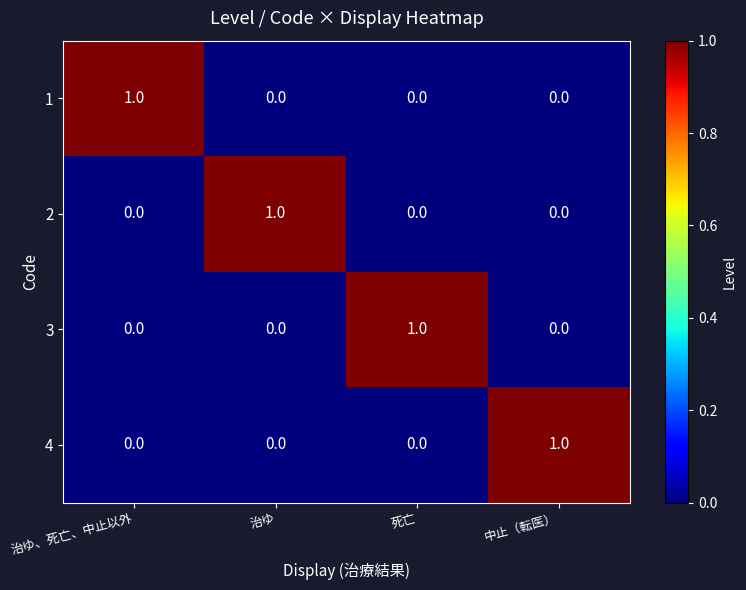

The value of 1 at 治ゆ is 0. True or false?

True